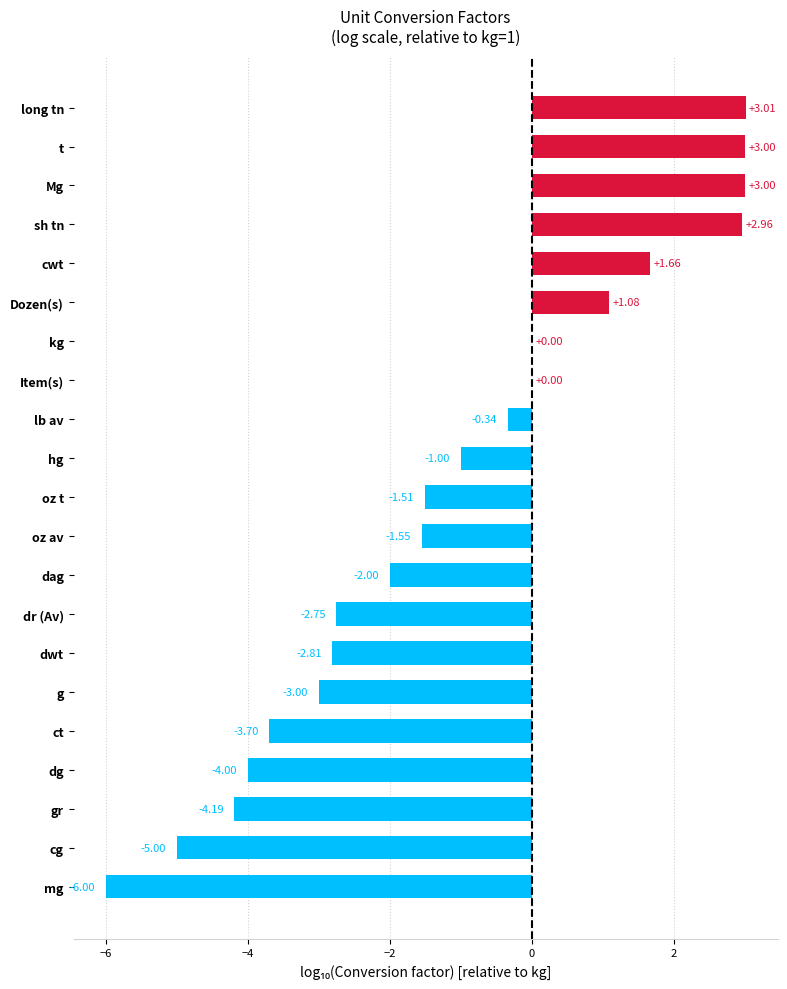

Where is the data nearest to the value -1?

hg